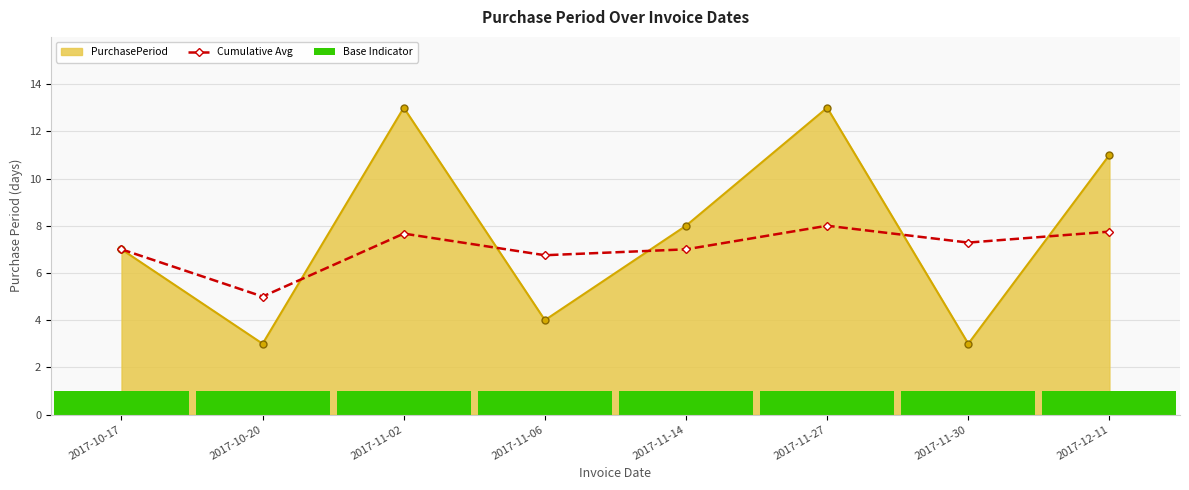

Is it true that Cumulative Avg equals 7.8 at 2017-12-11?

True